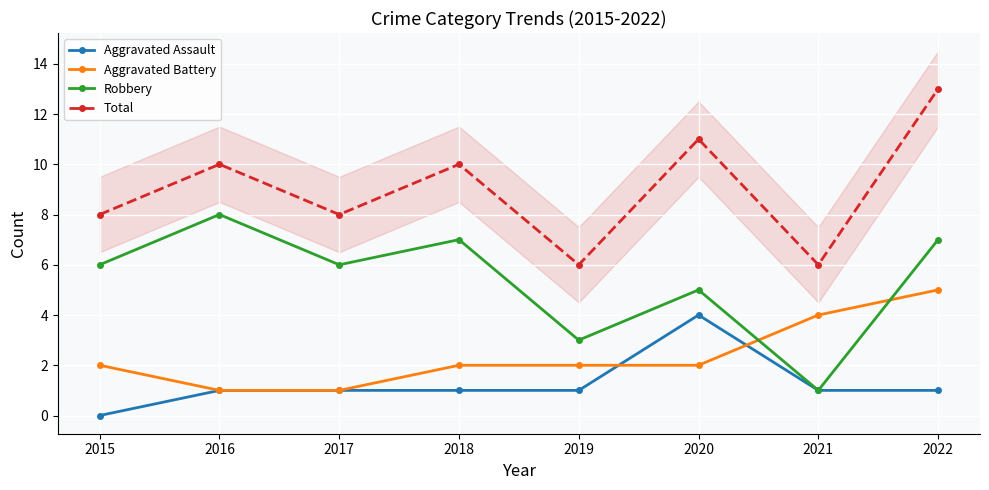

True or false: Robbery and Total intersect in this chart.

False